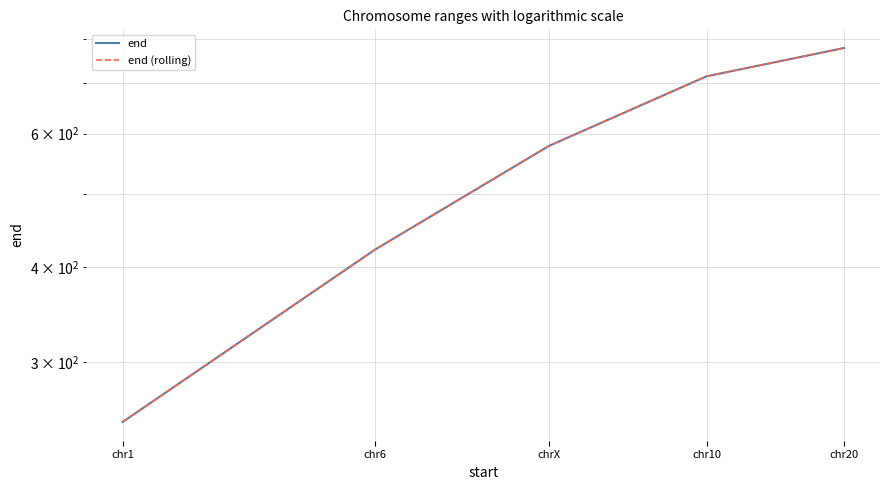

List the series in order of their peak value, highest first.

end, end (rolling)